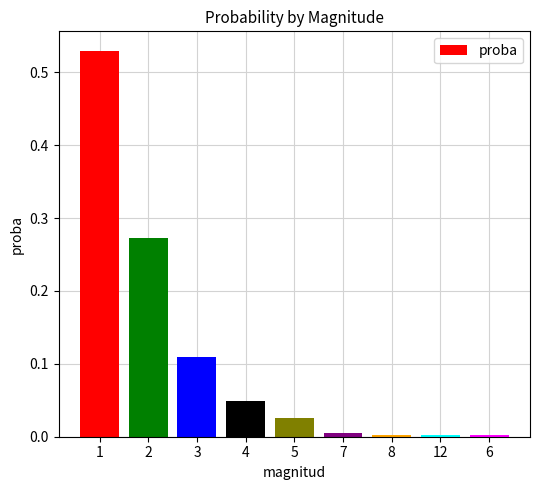

What is the label of the 1st bar from the right?

6